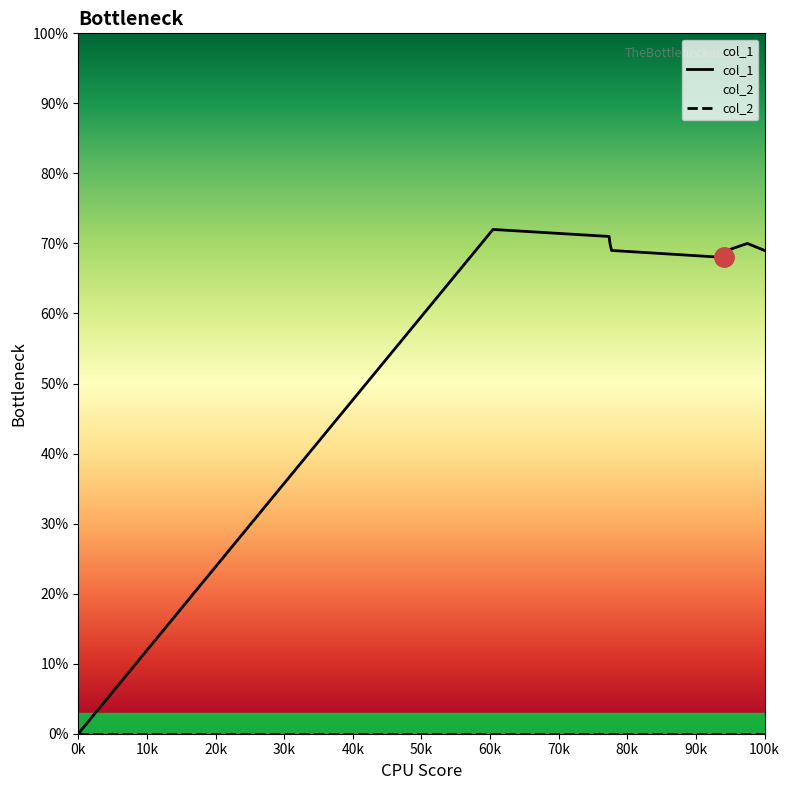

True or false: col_2 and col_1 intersect in this chart.

False